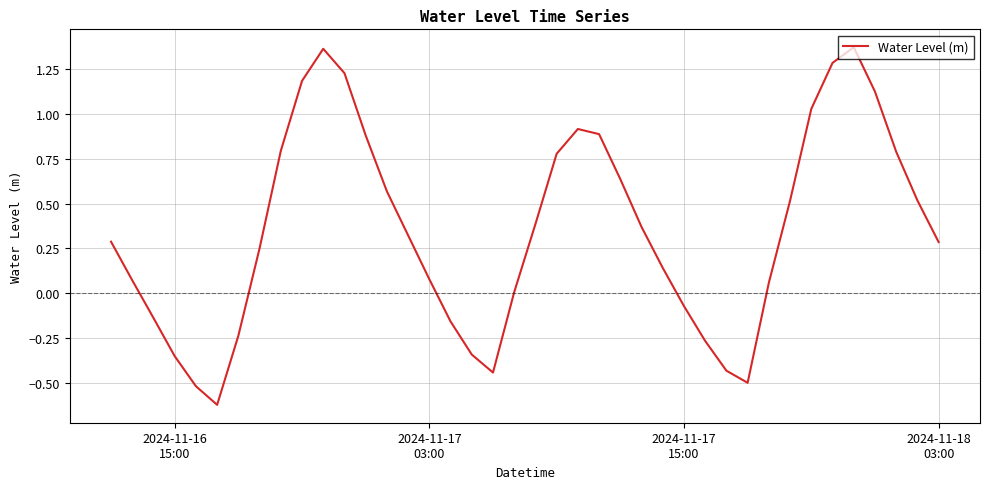

What is the difference between the maximum and minimum values?

2.0